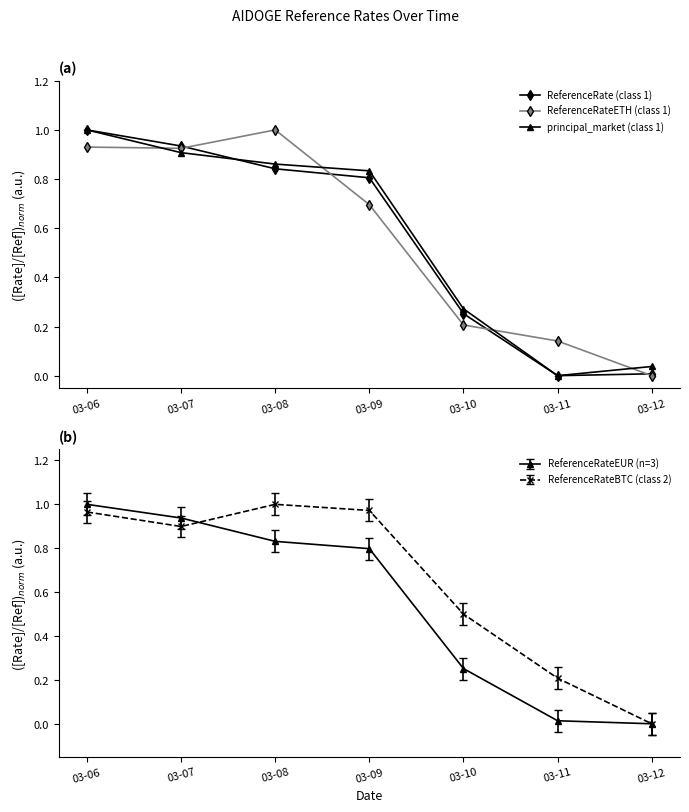

What is the difference between the maximum and second lowest values in the ReferenceRateETH (class 1) series?

0.9